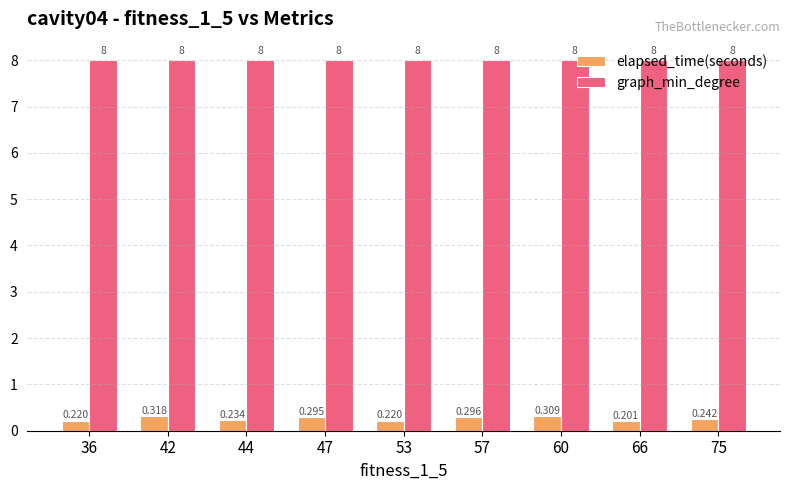

Between 44 and 75, which series saw the biggest shift?

elapsed_time(seconds)